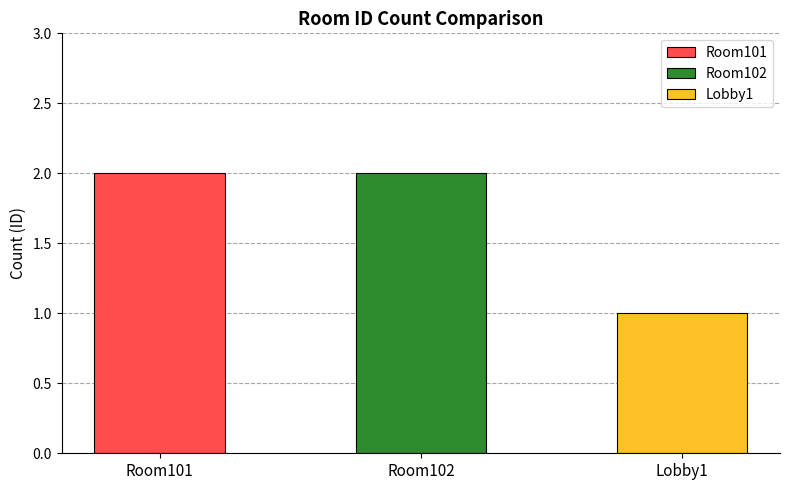

Count the values in the range 1 to 2.

3